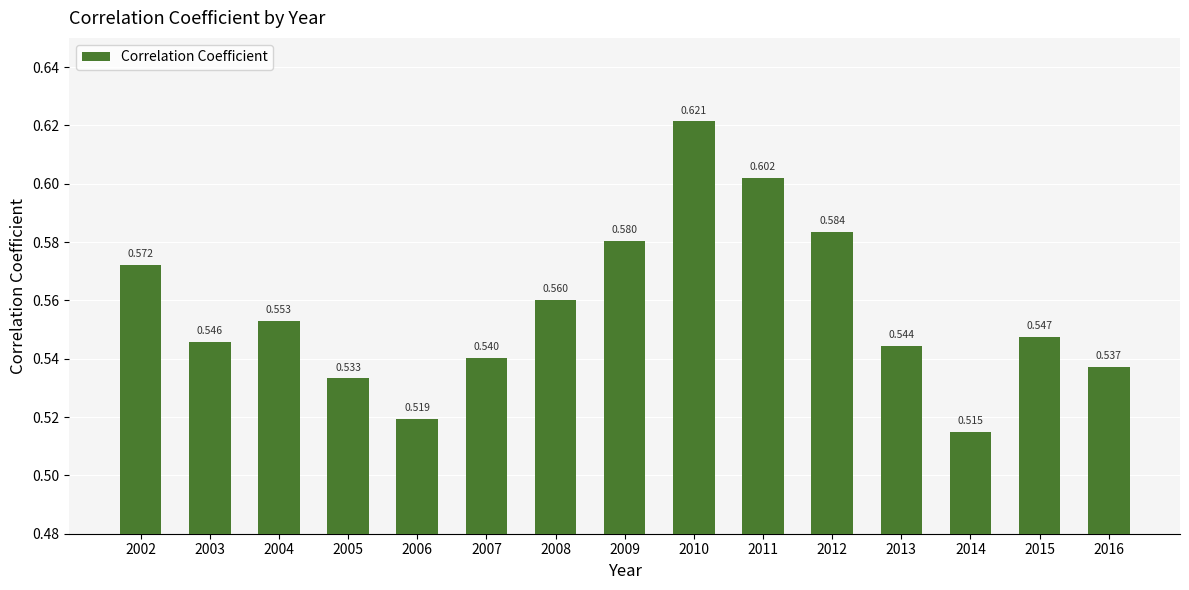

Rank the categories by value from lowest to highest.

2014, 2006, 2005, 2016, 2007, 2013, 2003, 2015, 2004, 2008, 2002, 2009, 2012, 2011, 2010